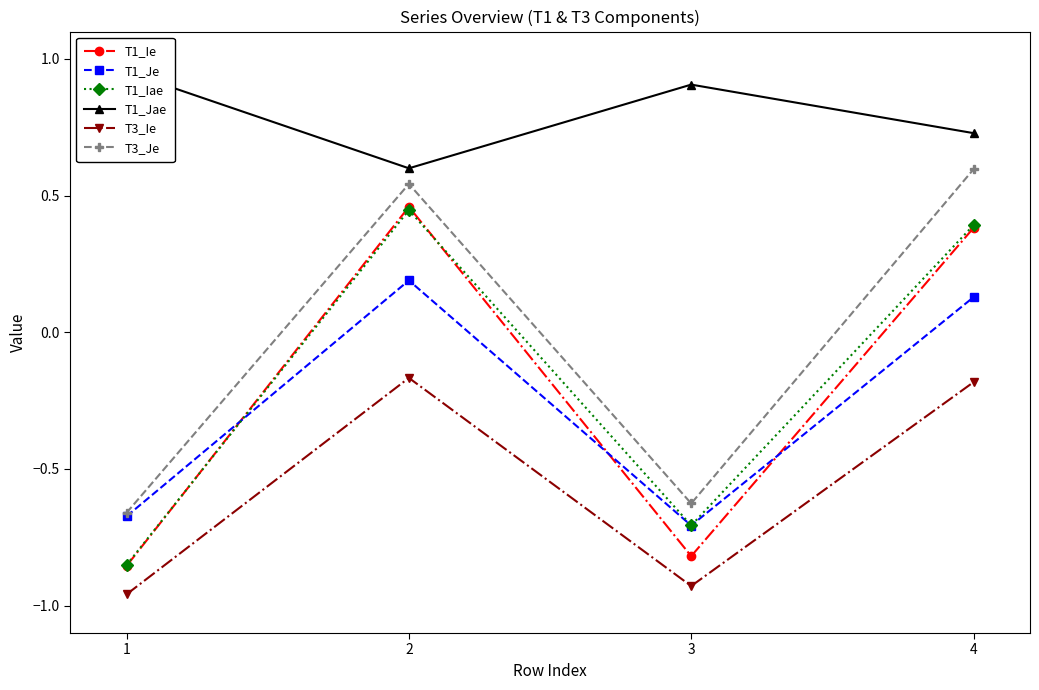

Which series has the largest total across all categories?

T1_Jae